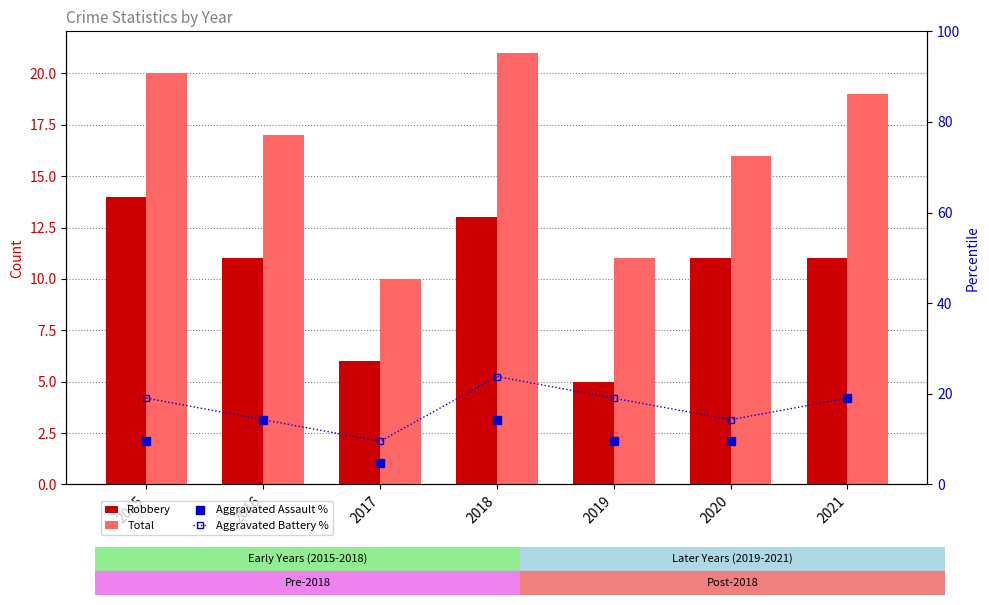

At which label does Aggravated Assault % first exceed 9?

2015